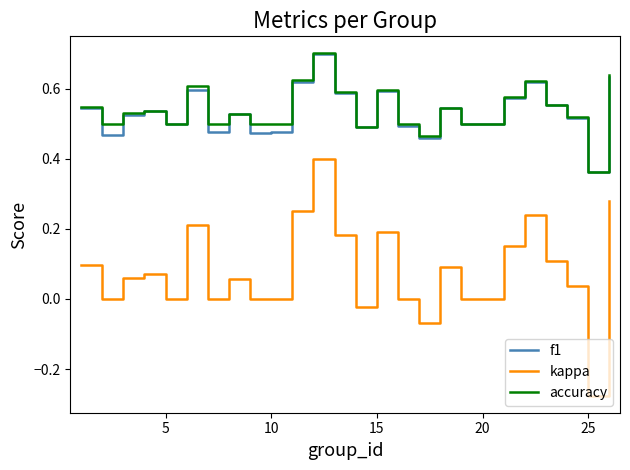

How many lines are shown in the chart?

3